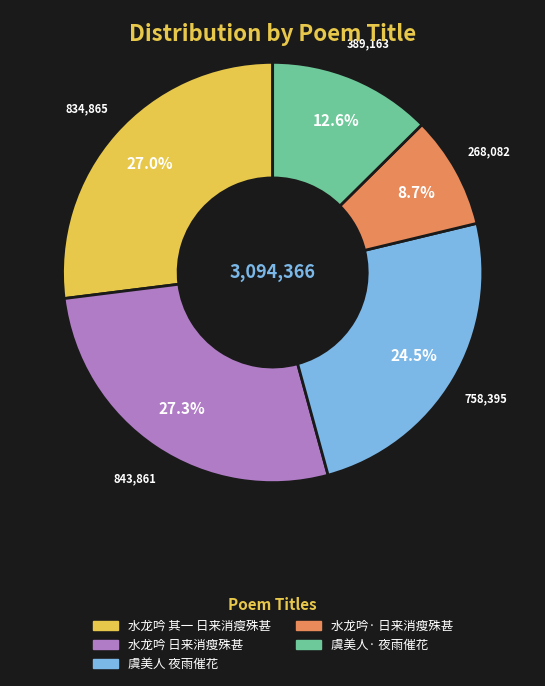

How many segments does this pie chart have?

5